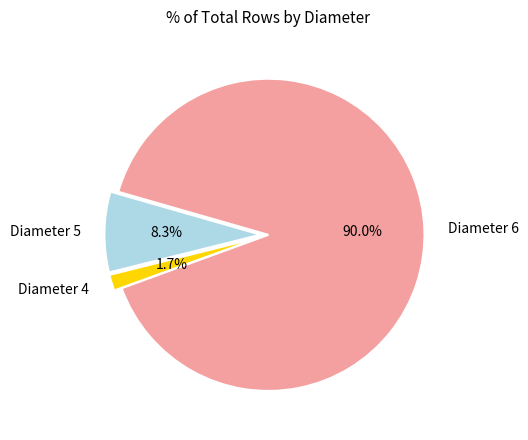

Rank the categories by value from highest to lowest.

Diameter 6, Diameter 5, Diameter 4